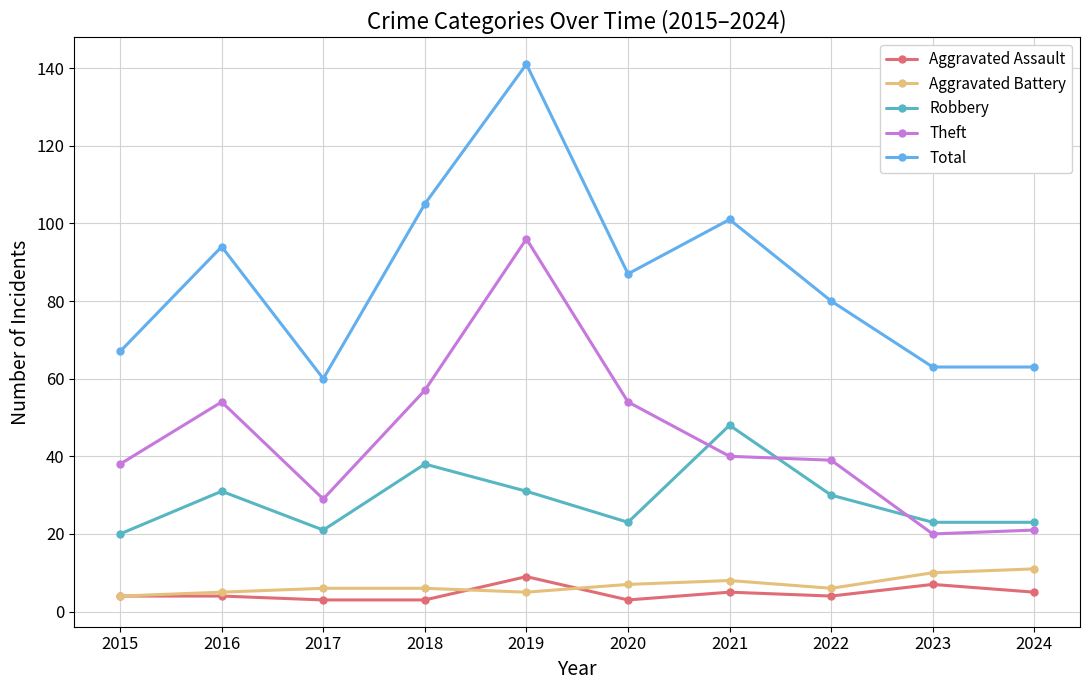

What is the smallest value displayed?

3